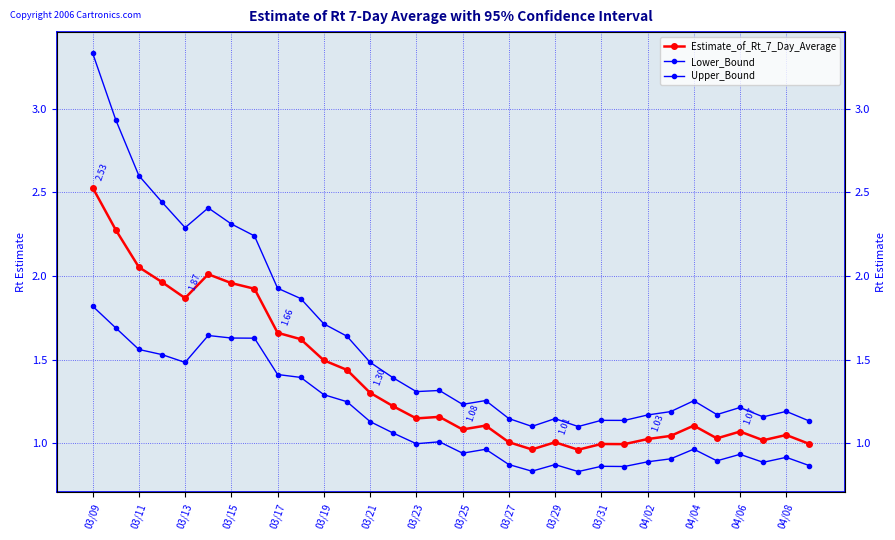

What are all the series names shown in the legend?

Estimate_of_Rt_7_Day_Average, Lower_Bound, Upper_Bound